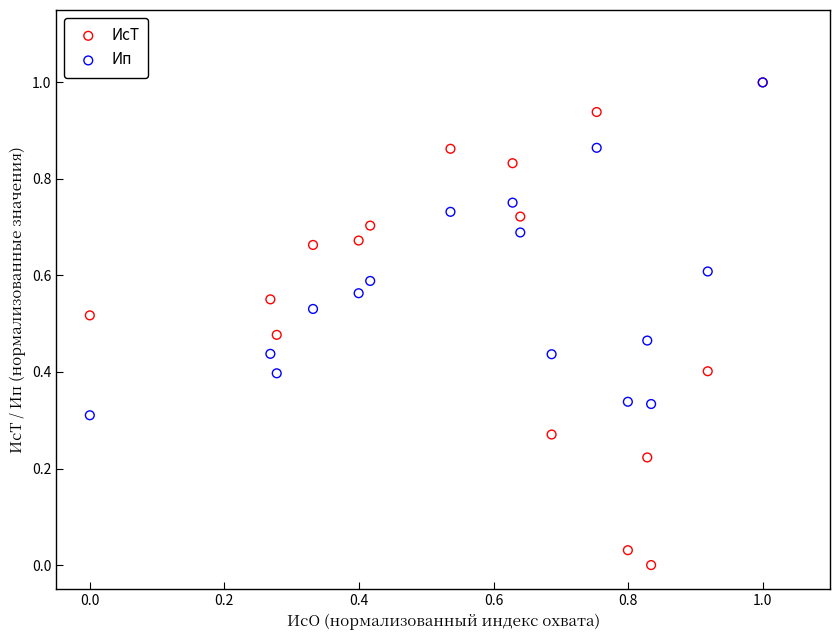

What are all the series names shown in the legend?

ИсТ, Ип